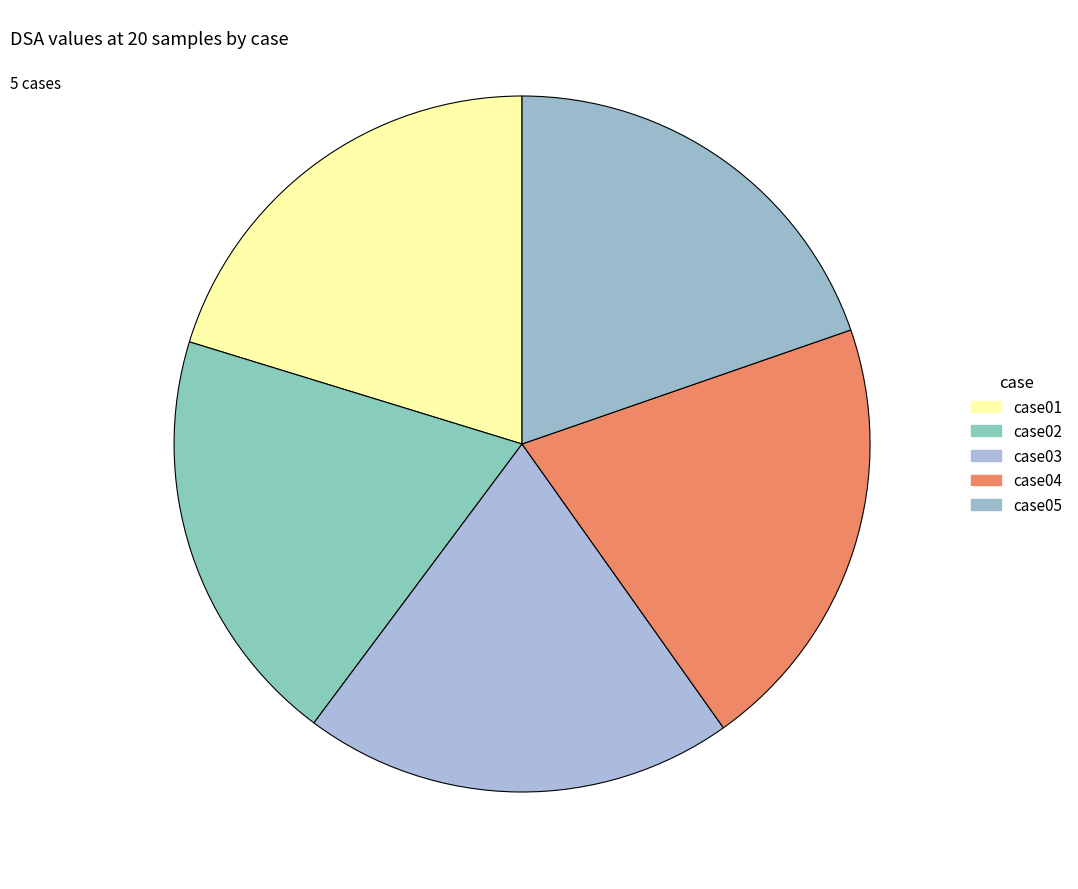

Which category has the smallest portion of the pie?

case02